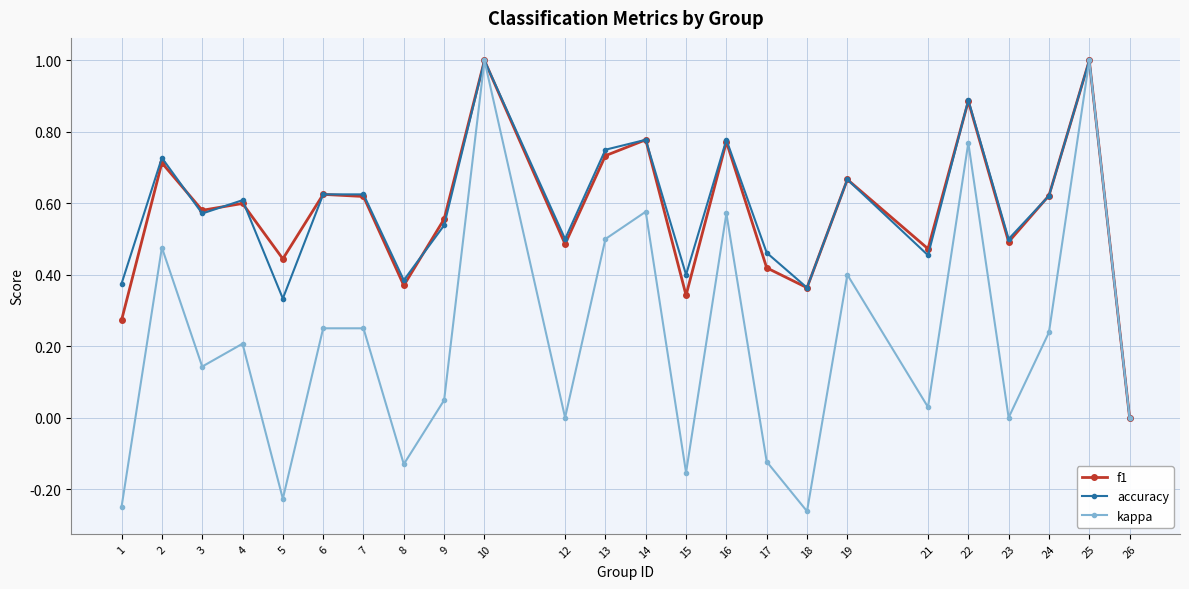

True or false: kappa has more than 1 points higher than both neighbors.

True